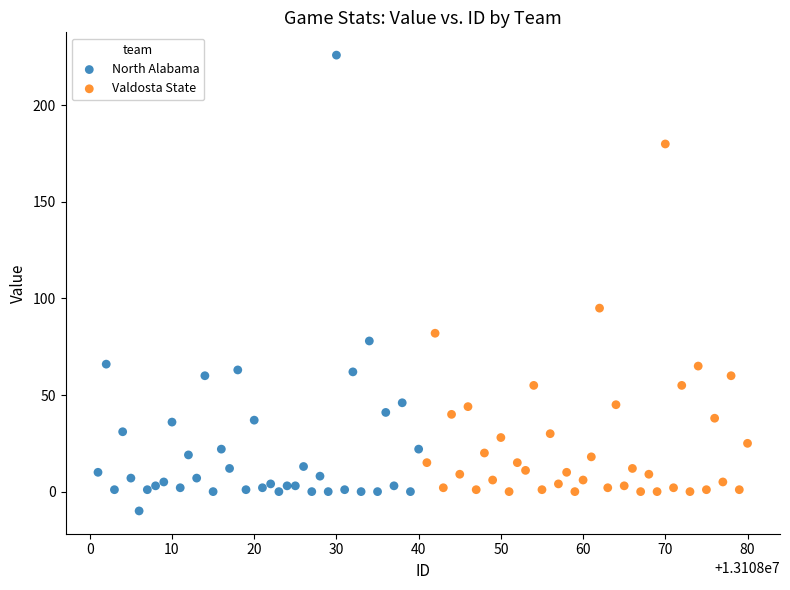

What are all the series names shown in the legend?

North Alabama, Valdosta State